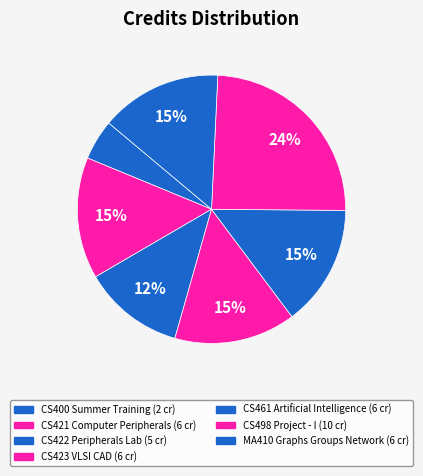

Count the number of slices in the pie.

7